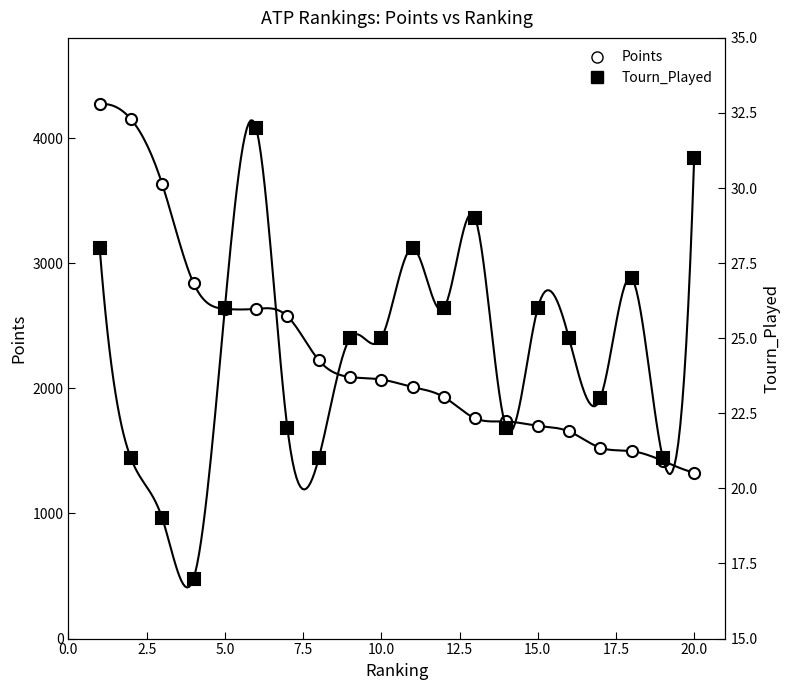

How many categories are shown in the chart?

20